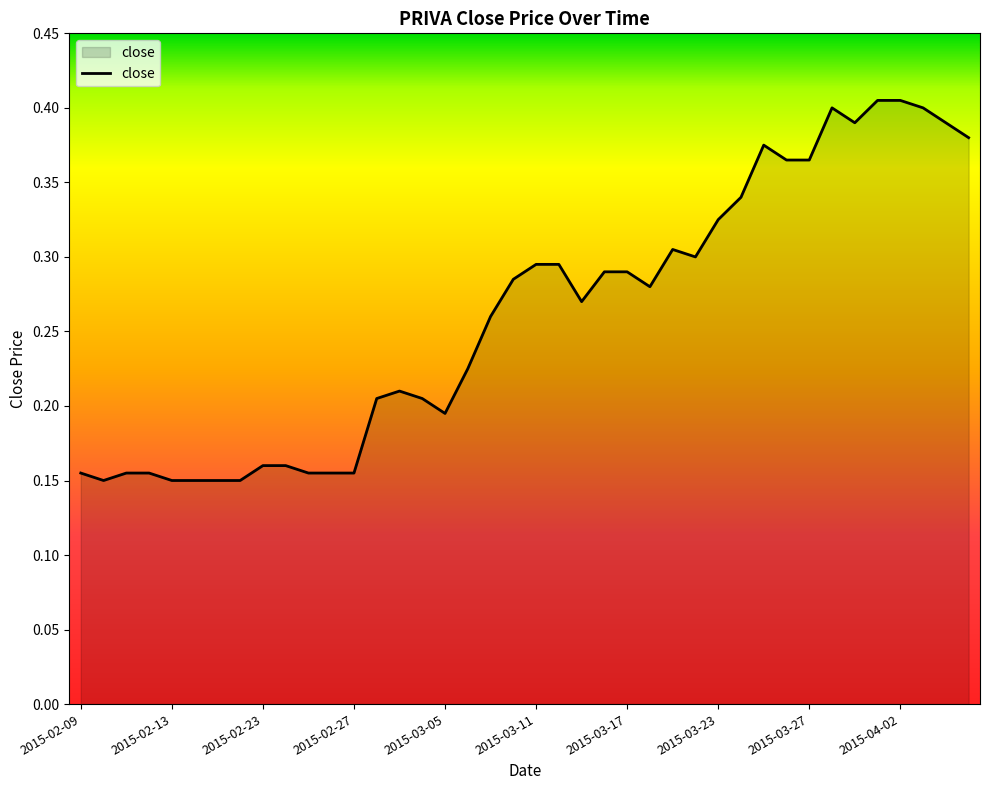

What is the difference between the second highest and second lowest values?

0.3